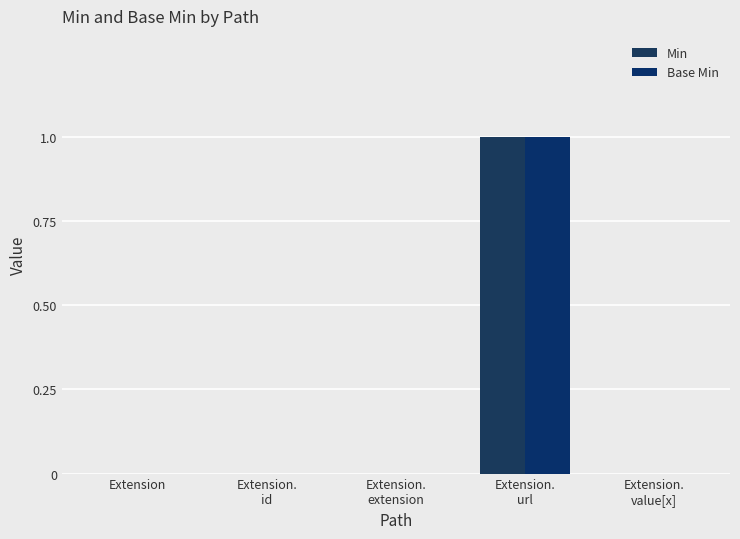

At which category is the sum across all series the highest?

Extension.
url